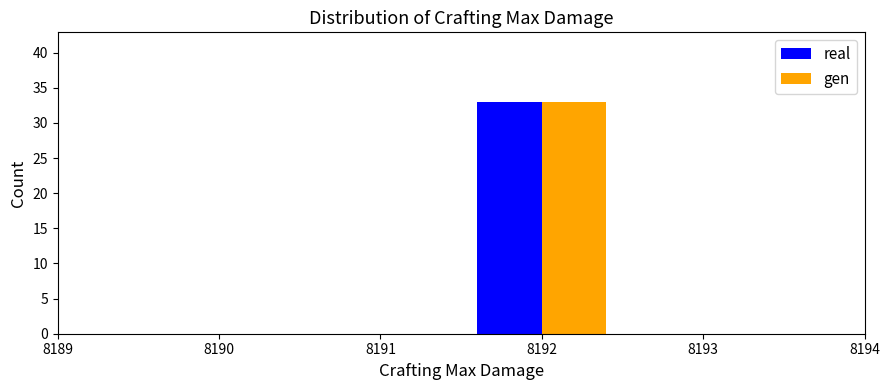

What is the height of the gen bar covering 8191.5 to 8192.5 on the x-axis? The values are not printed on the chart, so give them approximately, as read against the axis.

33